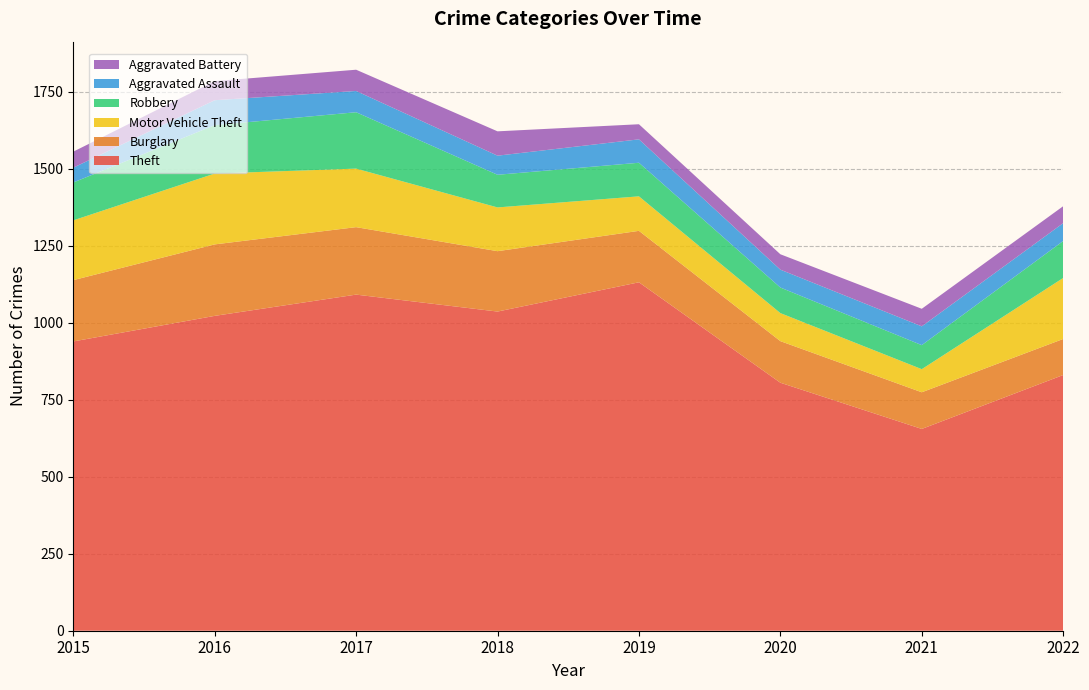

Reading left to right, what are all the values shown in this chart?

Theft: 2015=939	2016=1022	2017=1091	2018=1036	2019=1131	2020=805	2021=655	2022=830
Burglary: 2015=199	2016=232	2017=219	2018=196	2019=167	2020=135	2021=119	2022=117
Motor Vehicle Theft: 2015=194	2016=230	2017=190	2018=142	2019=112	2020=91	2021=75	2022=198
Robbery: 2015=123	2016=157	2017=183	2018=106	2019=109	2020=83	2021=78	2022=120
Aggravated Assault: 2015=48	2016=81	2017=69	2018=62	2019=76	2020=58	2021=61	2022=58
Aggravated Battery: 2015=52	2016=62	2017=69	2018=79	2019=49	2020=50	2021=57	2022=55